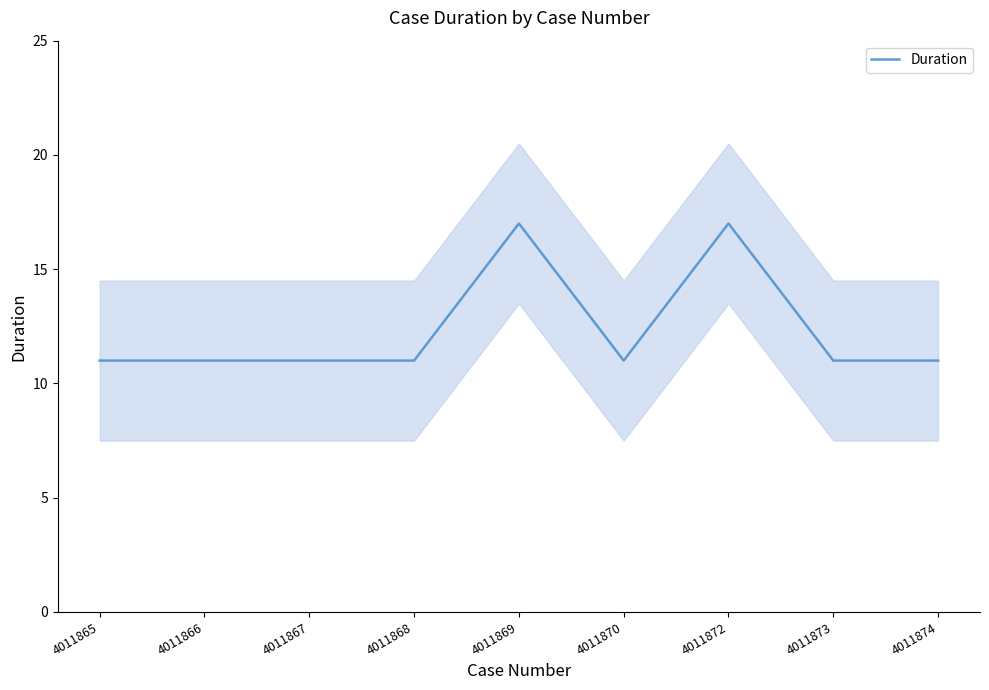

Rank the categories by value from lowest to highest.

4011865, 4011866, 4011867, 4011868, 4011870, 4011873, 4011874, 4011869, 4011872